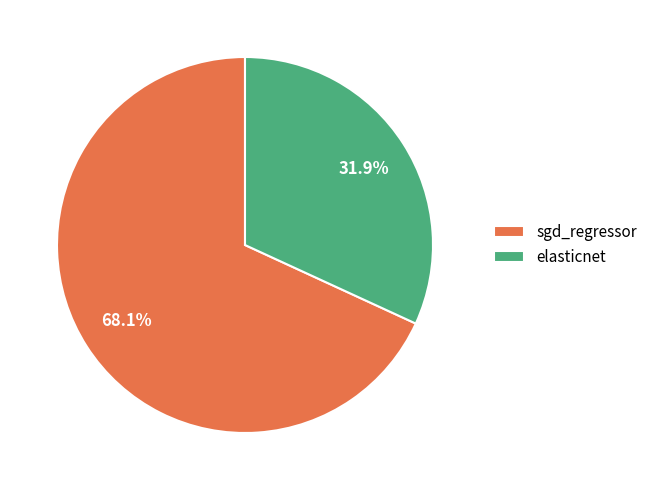

Which slice is the smallest?

elasticnet